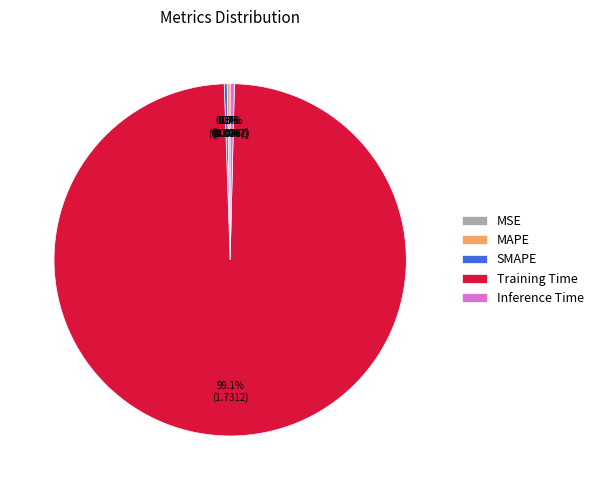

To the nearest percent, what is the difference between the largest and smallest slice percentages?

99%